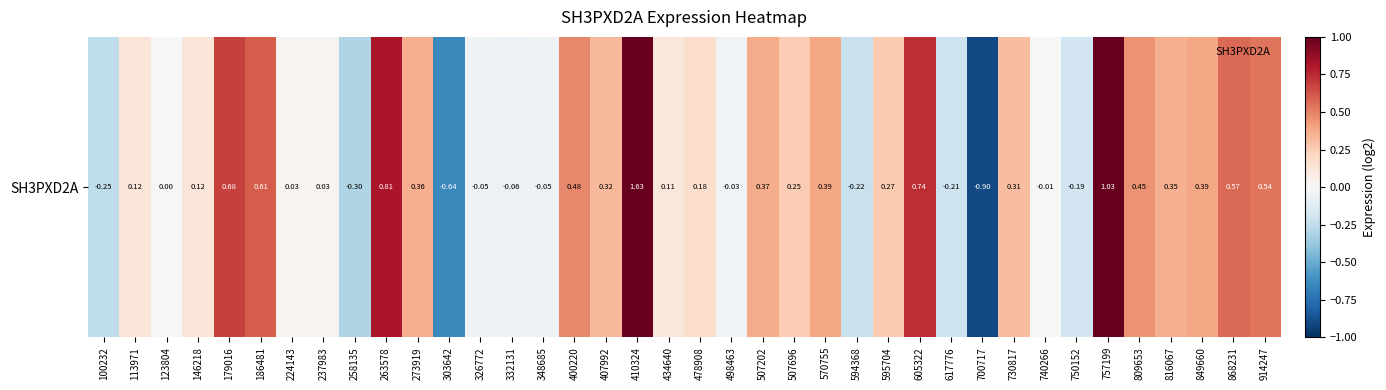

Read the value at 410324.

1.6